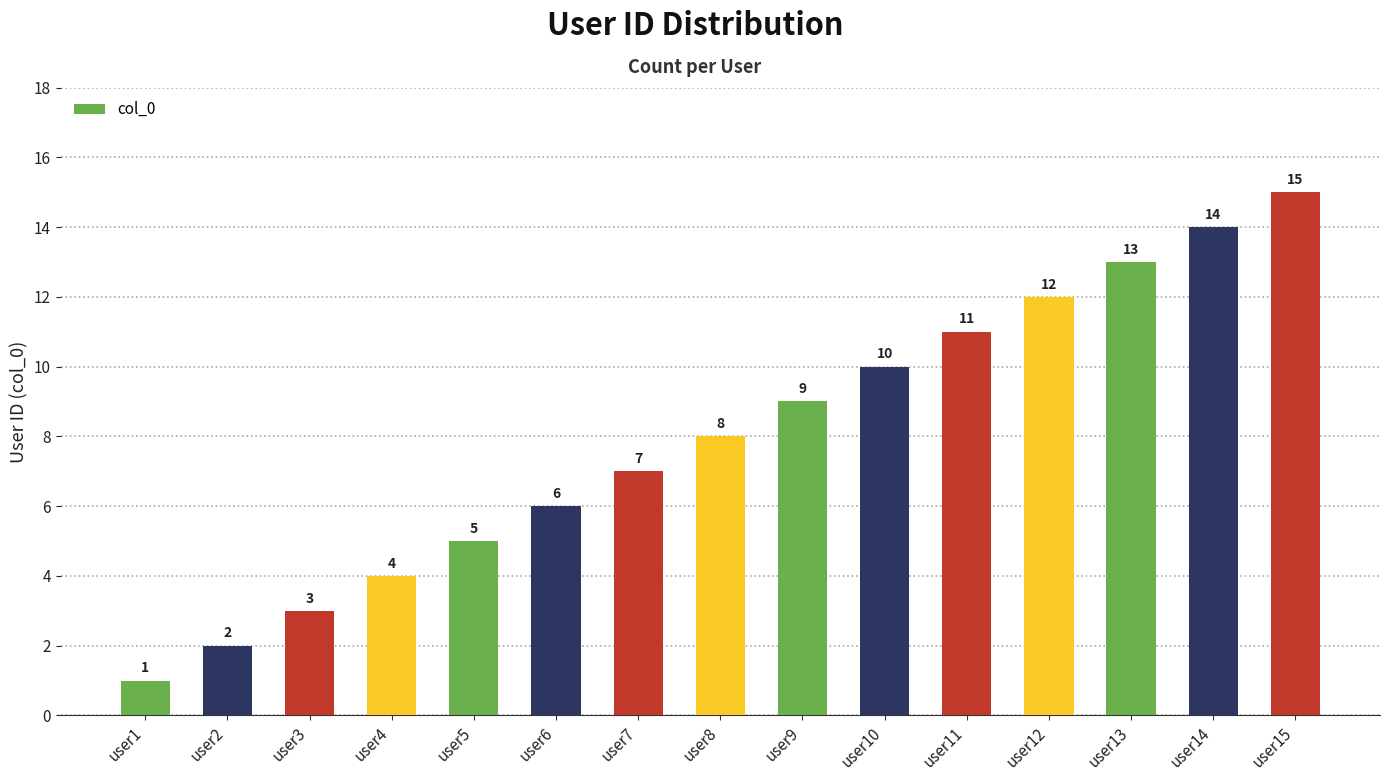

What is the change in value from user7 to user12?

+5